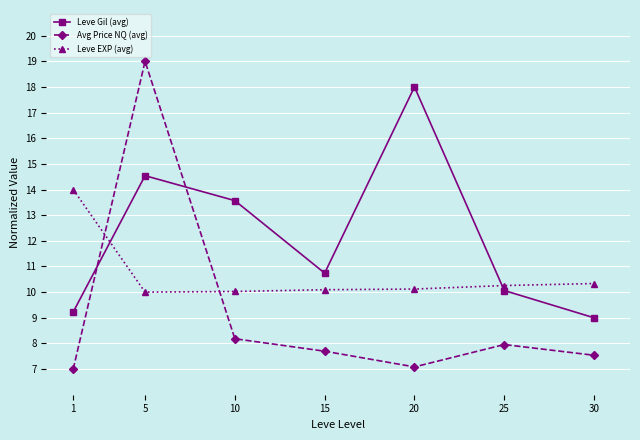

At 30, list the series in order from largest to smallest.

Leve EXP (avg), Leve Gil (avg), Avg Price NQ (avg)